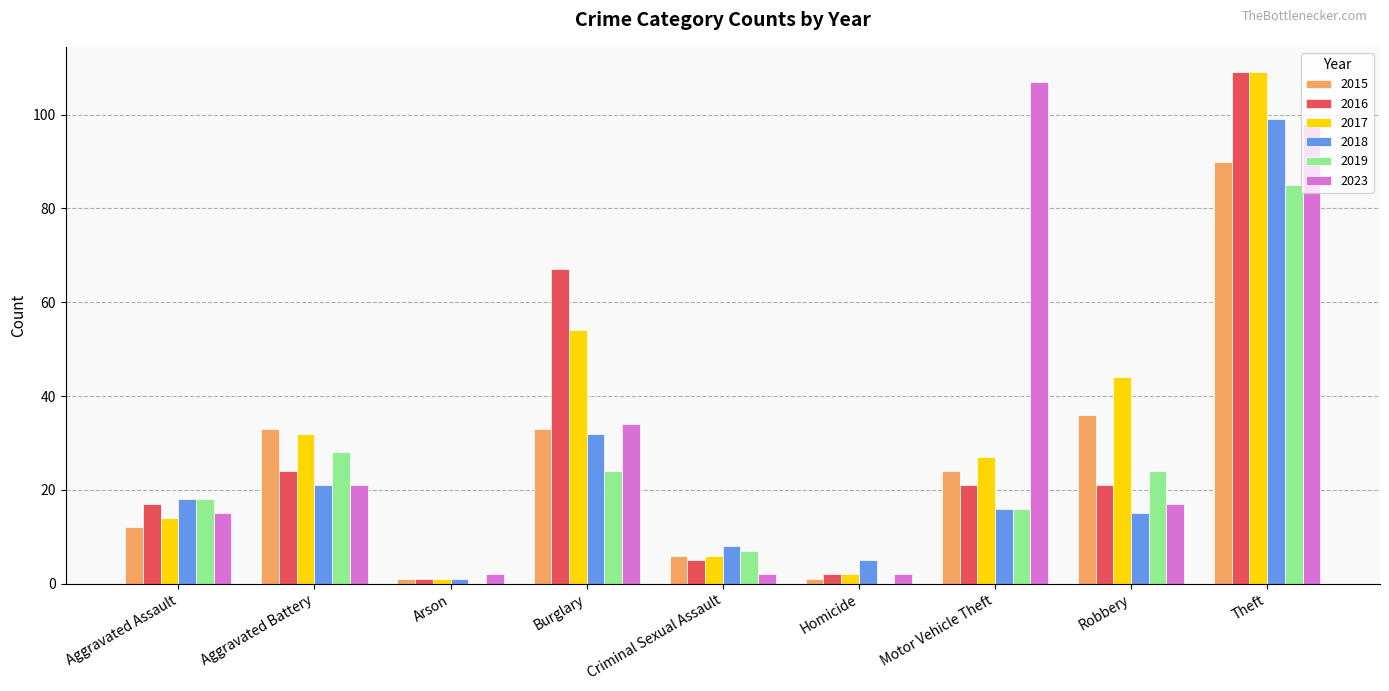

Reading right to left, what are all the values shown in this chart?

2015: 90	36	24	1	6	33	1	33	12
2016: 109	21	21	2	5	67	1	24	17
2017: 109	44	27	2	6	54	1	32	14
2018: 99	15	16	5	8	32	1	21	18
2019: 85	24	16	0	7	24	0	28	18
2023: 98	17	107	2	2	34	2	21	15